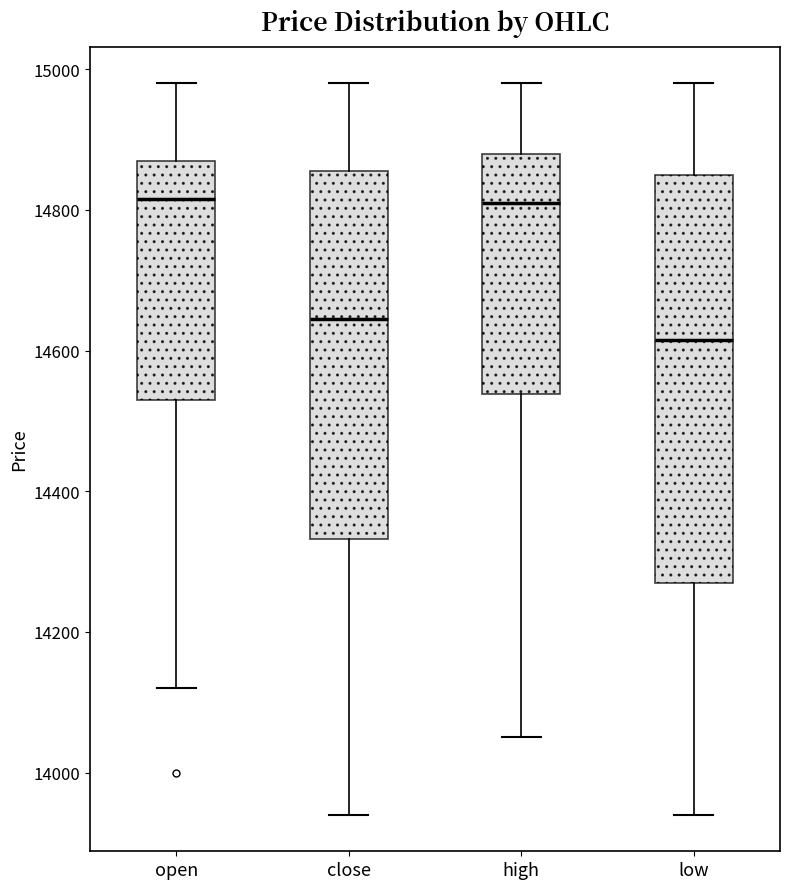

Reading left to right, transcribe this box plot: for each box, give where its median line is, the range the box spans, and where its two whiskers end, as read against the y-axis. The values are not printed on the chart, so give them approximately, as read against the axis.

open: median 14820, box 14540 to 14880, whiskers 14120 to 14980
close: median 14640, box 14340 to 14860, whiskers 13940 to 14980
high: median 14820, box 14540 to 14880, whiskers 14060 to 14980
low: median 14620, box 14280 to 14860, whiskers 13940 to 14980